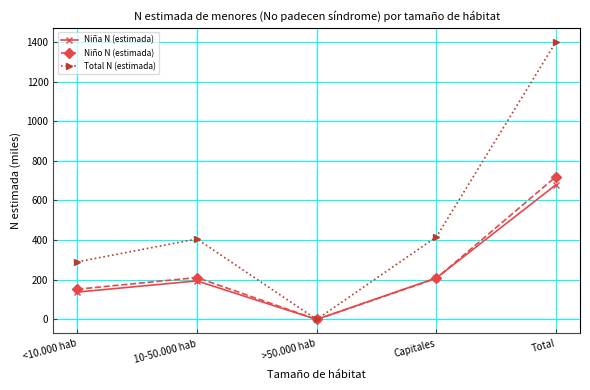

At which label does Niño N (estimada) first exceed 207?

10-50.000 hab